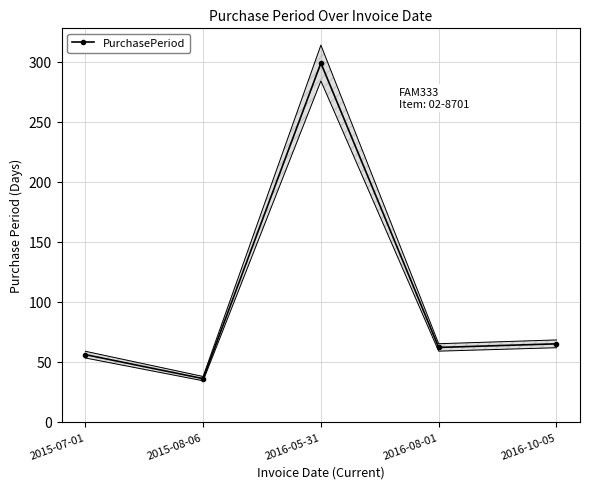

How many categories are shown in the chart?

5